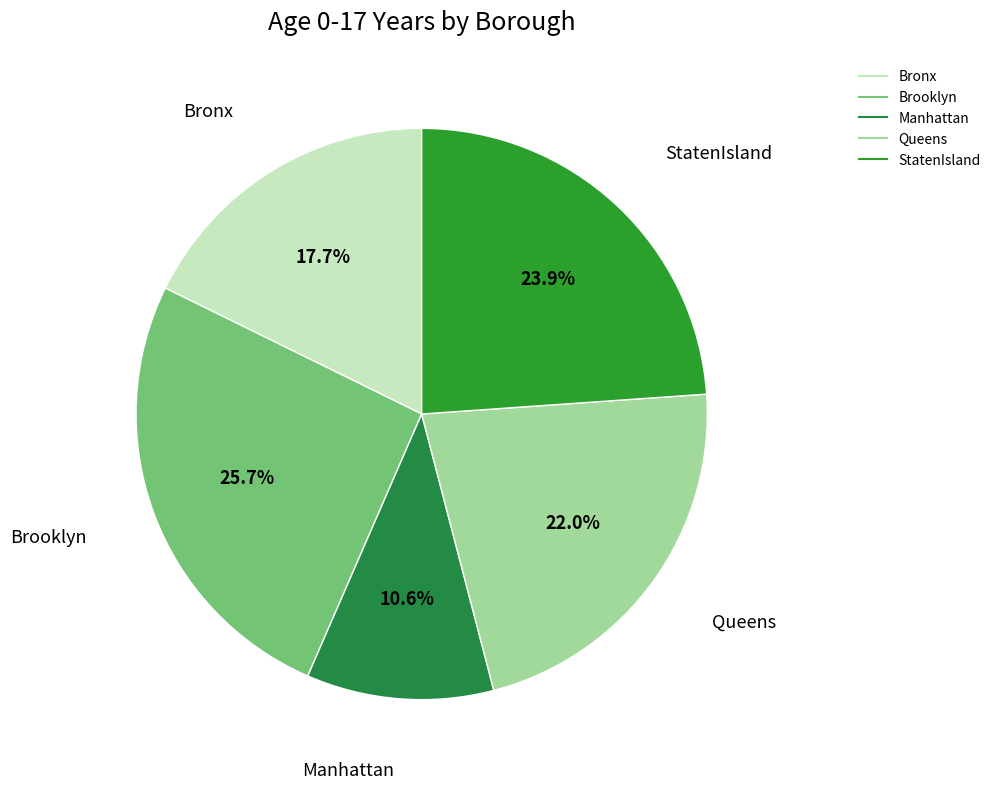

Which slice is the largest?

Brooklyn